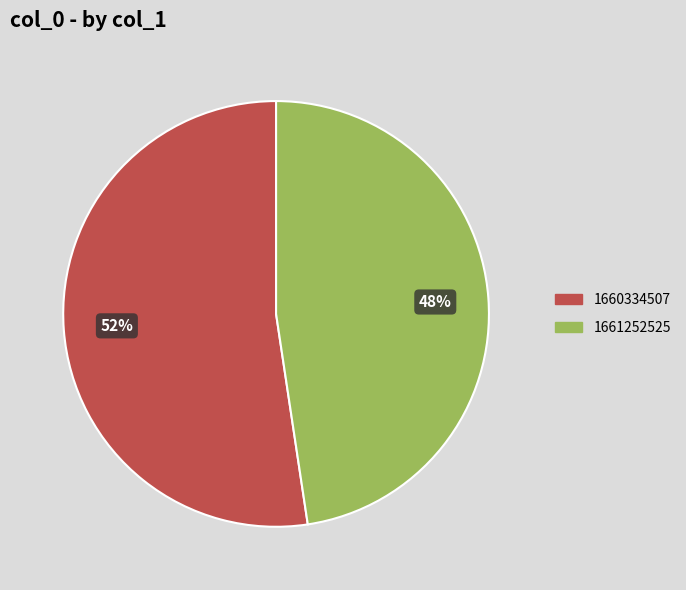

The 1660334507 slice represents 52% of the pie. True or false?

True